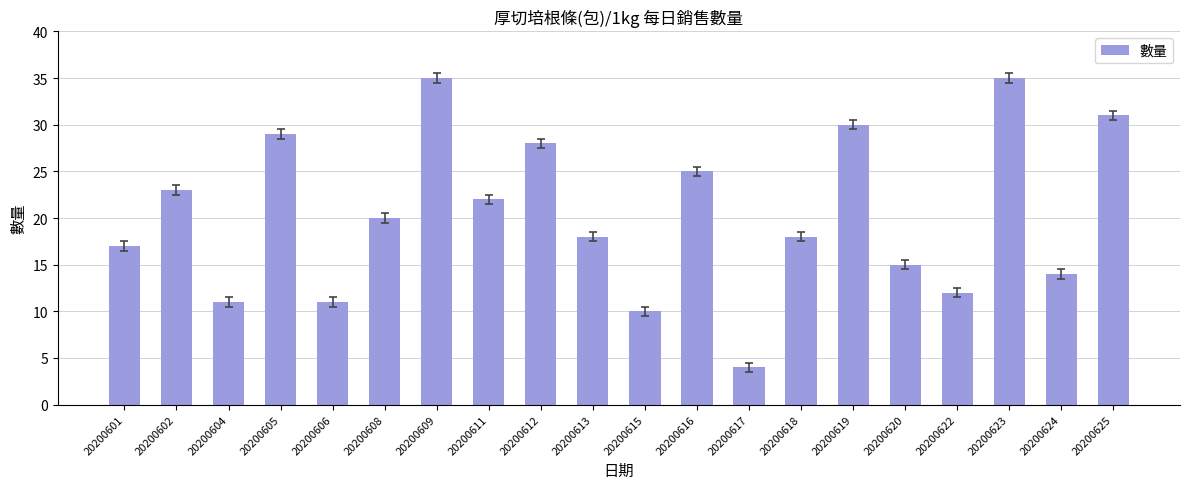

Approximately how many times larger is the value at 20200605 compared to 20200620?

1.9